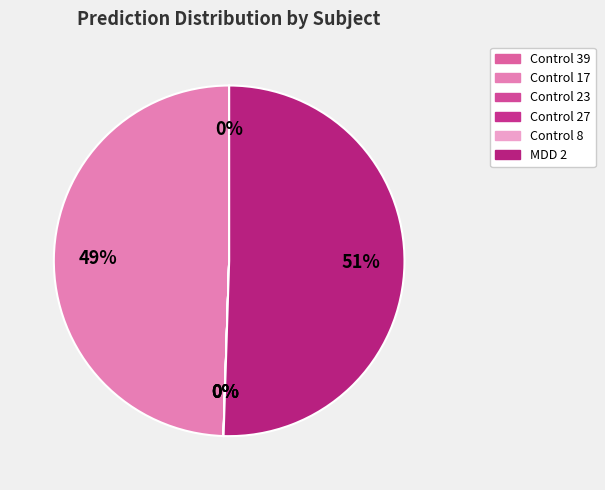

Which slice is the smallest?

Control 8